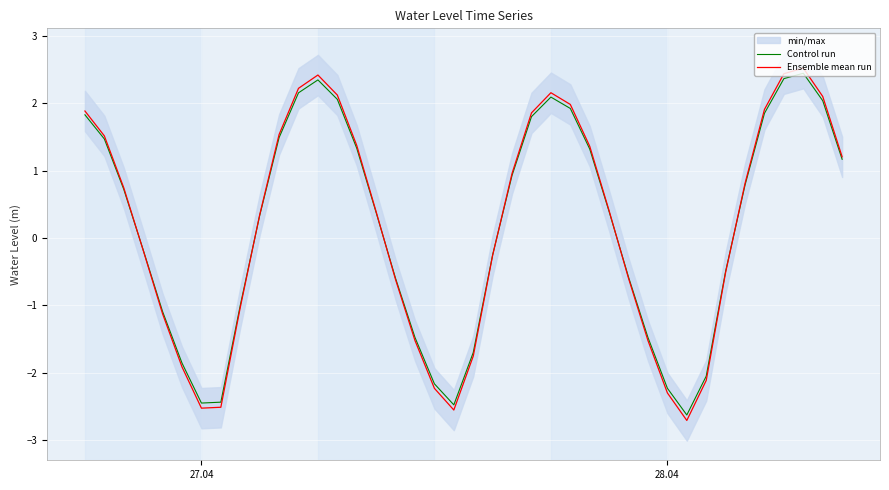

Rank the series by their average value, from lowest to highest.

Control run, Ensemble mean run